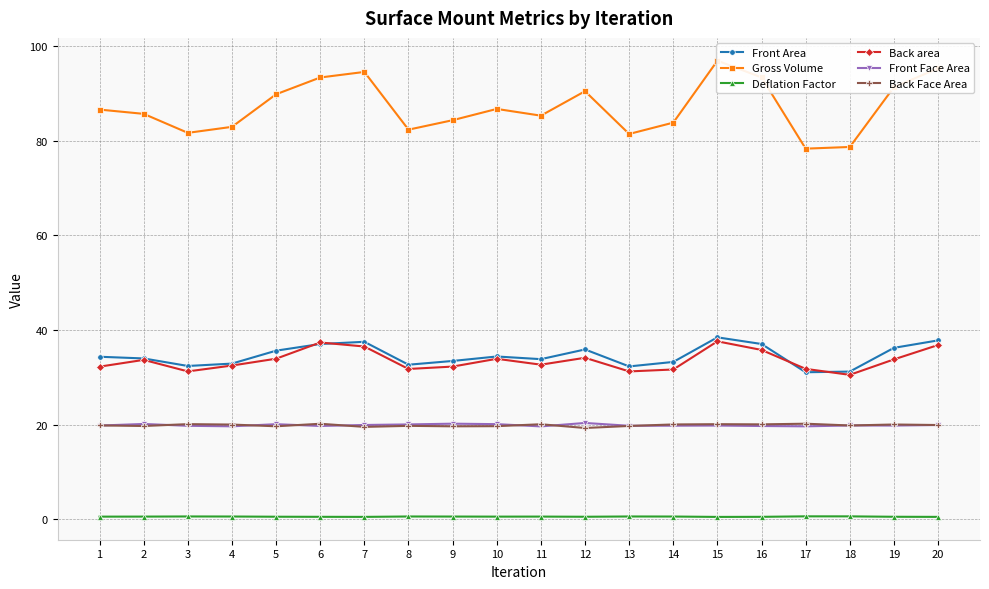

How many interior local peaks does the Gross Volume series have?

4